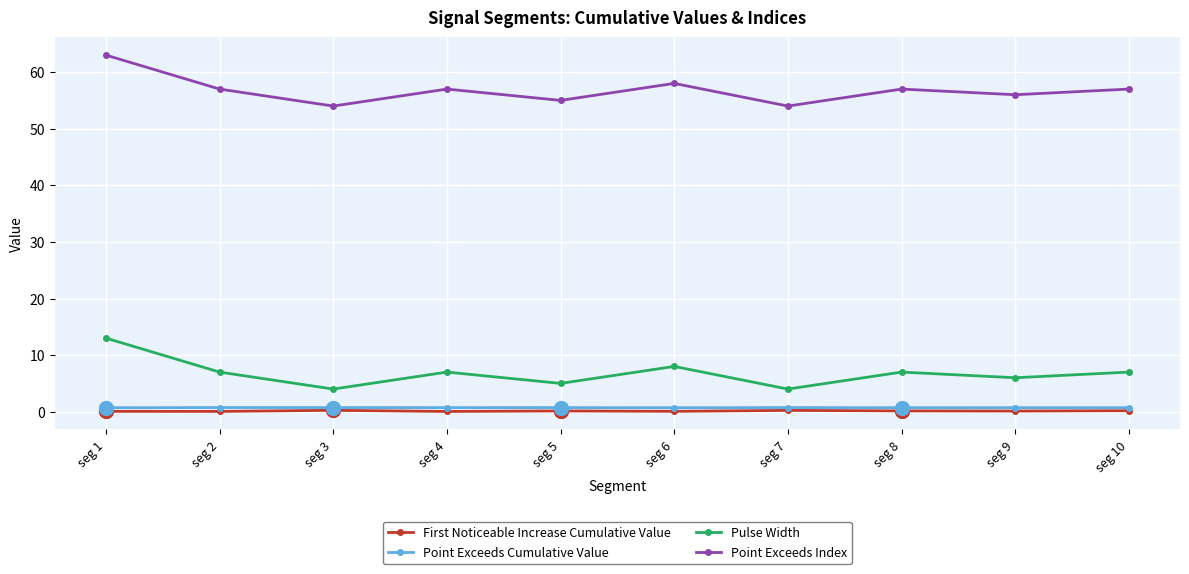

The First Noticeable Increase Cumulative Value series shows 0.1 at seg 8. True or false?

True